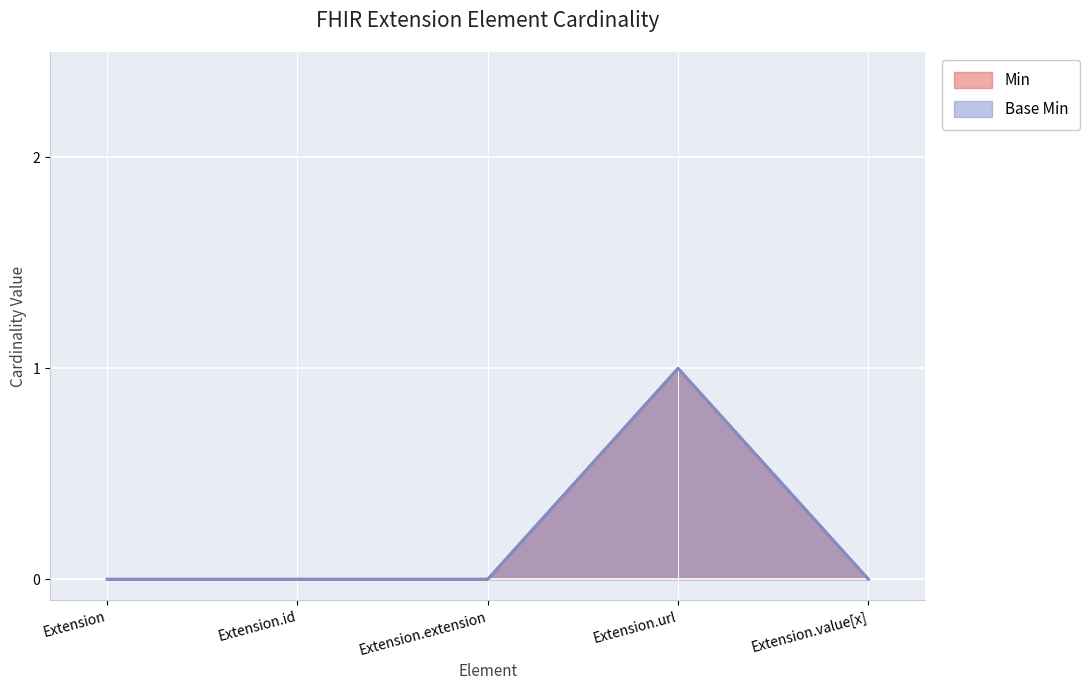

At which category does the chart reach its peak across all series?

Extension.url